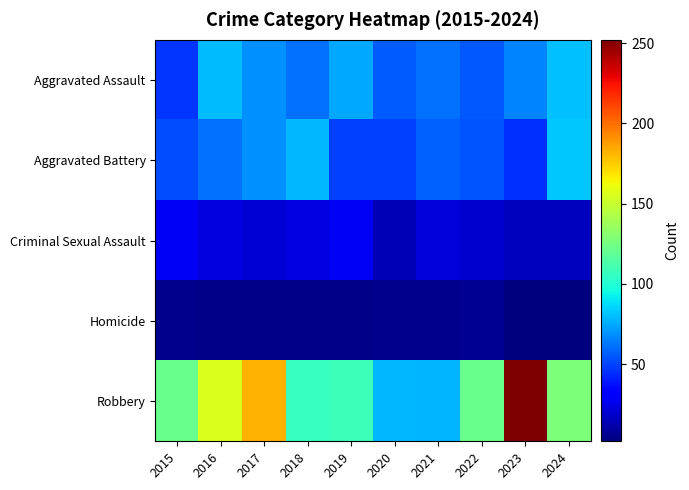

What is the spread (max minus min) of values at 2017?

178